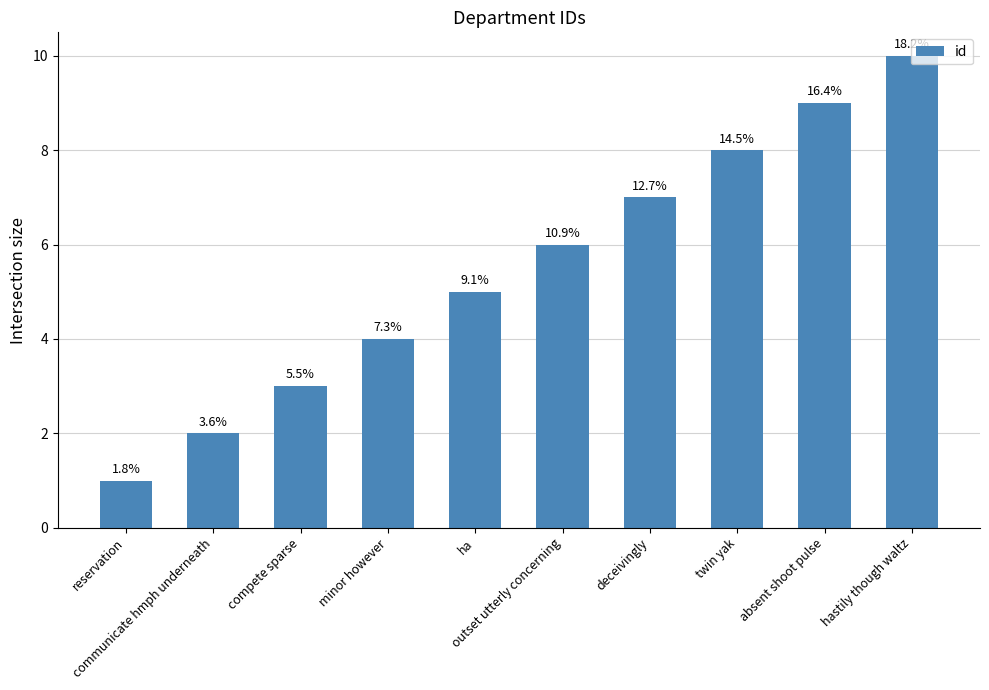

Are the bars horizontal?

No